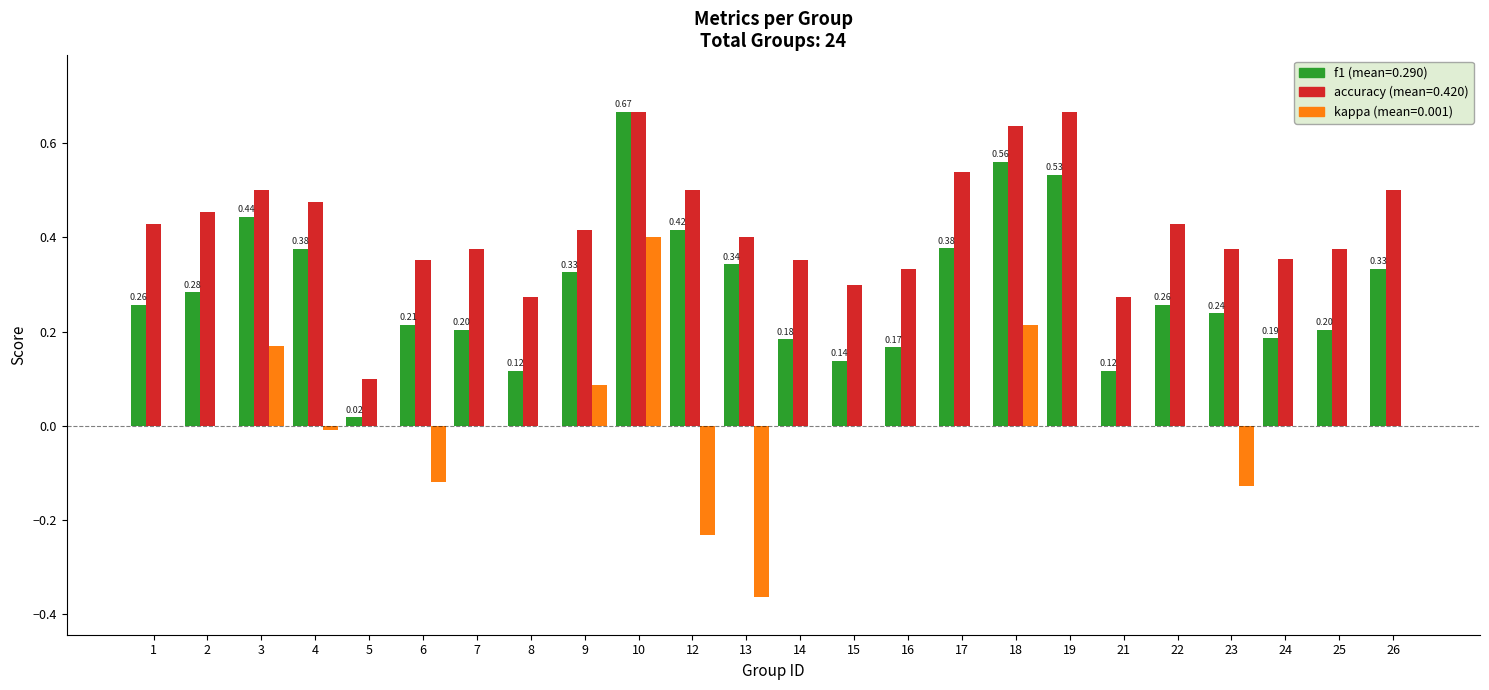

What is the total value across all series at 19?

1.2